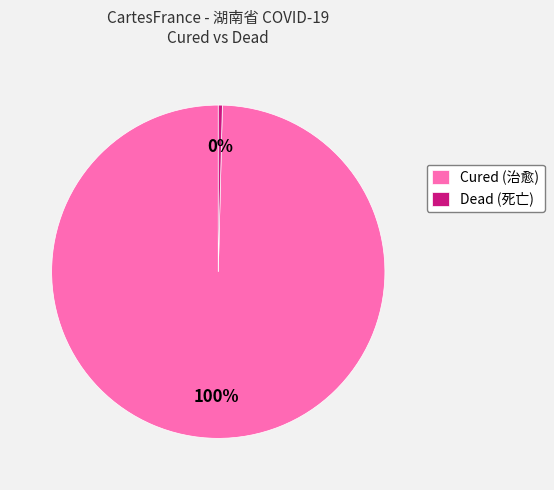

Between Dead (死亡) and Cured (治愈), which is larger?

Cured (治愈)